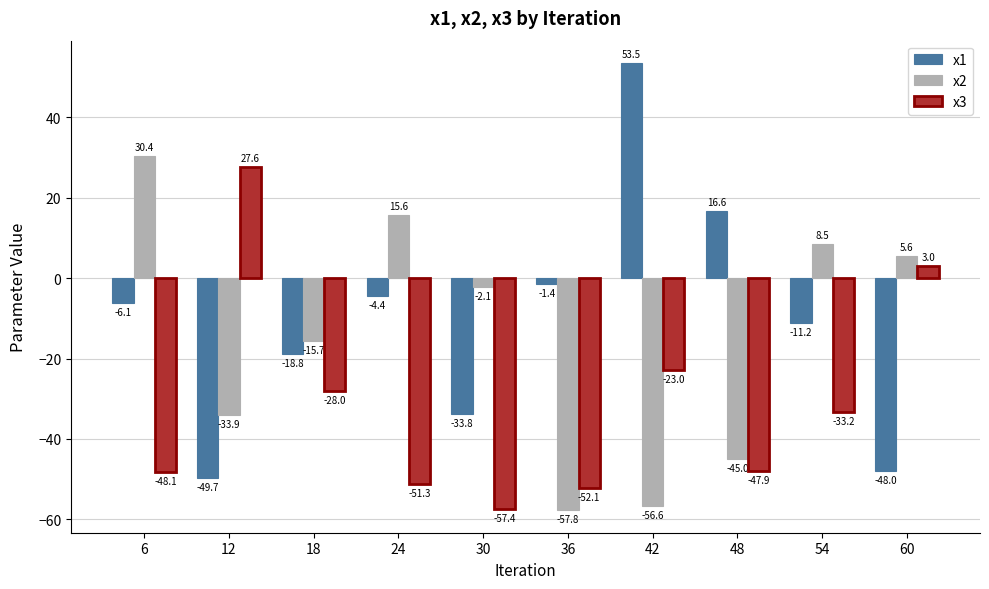

What is the value of the x2 bar at the 7th from the left?

-56.6